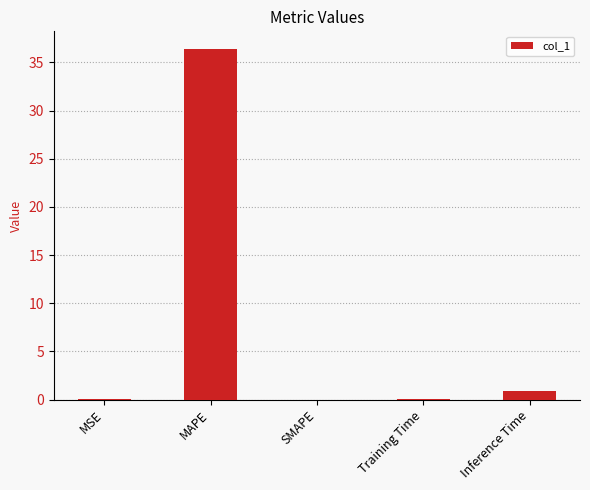

At which category does the chart reach its peak across all series?

MAPE